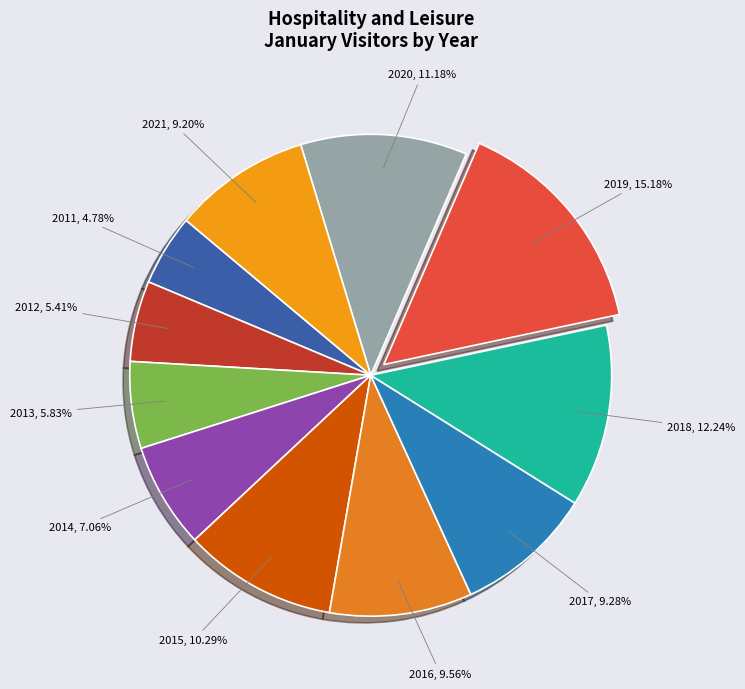

Does any single category account for the majority?

No